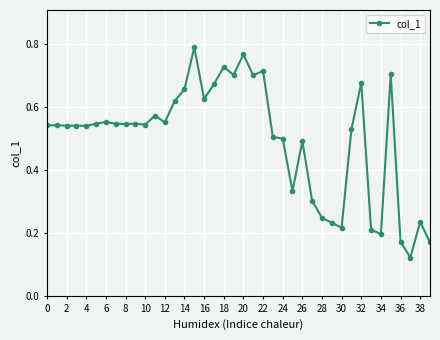

How many values are between 0 and 1?

40